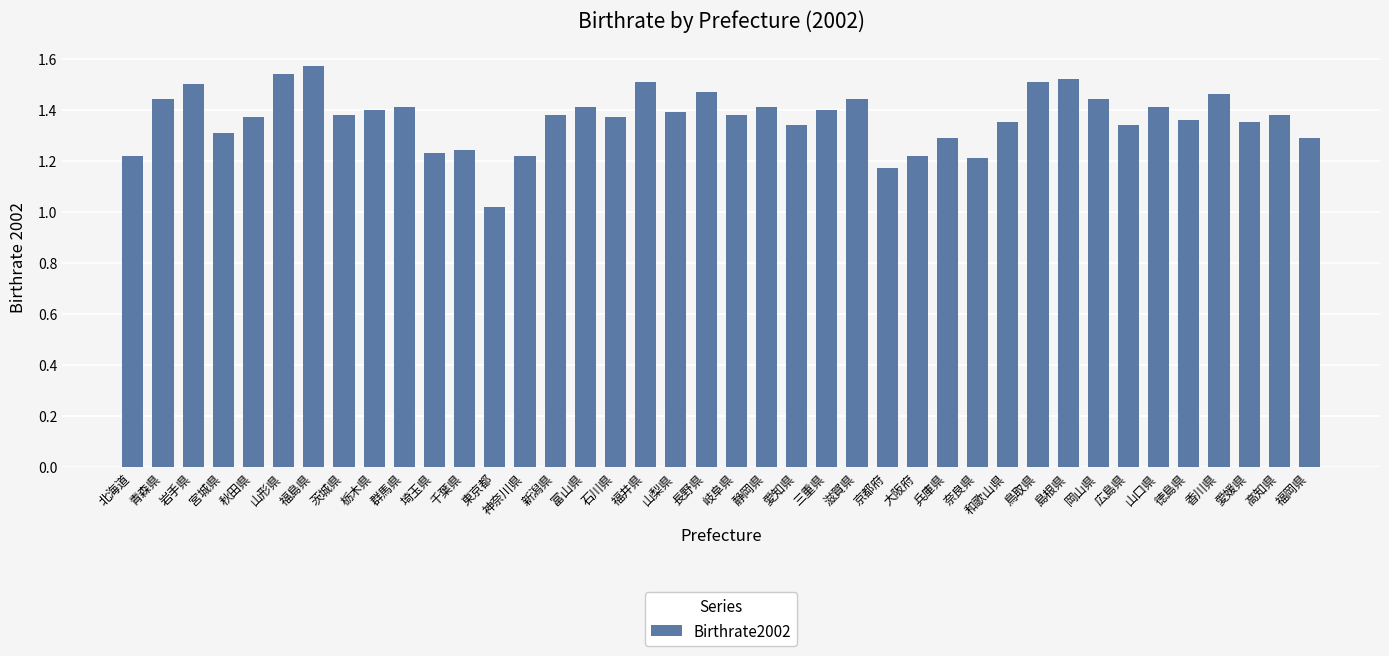

What is the label of the 18th bar from the right?

愛知県